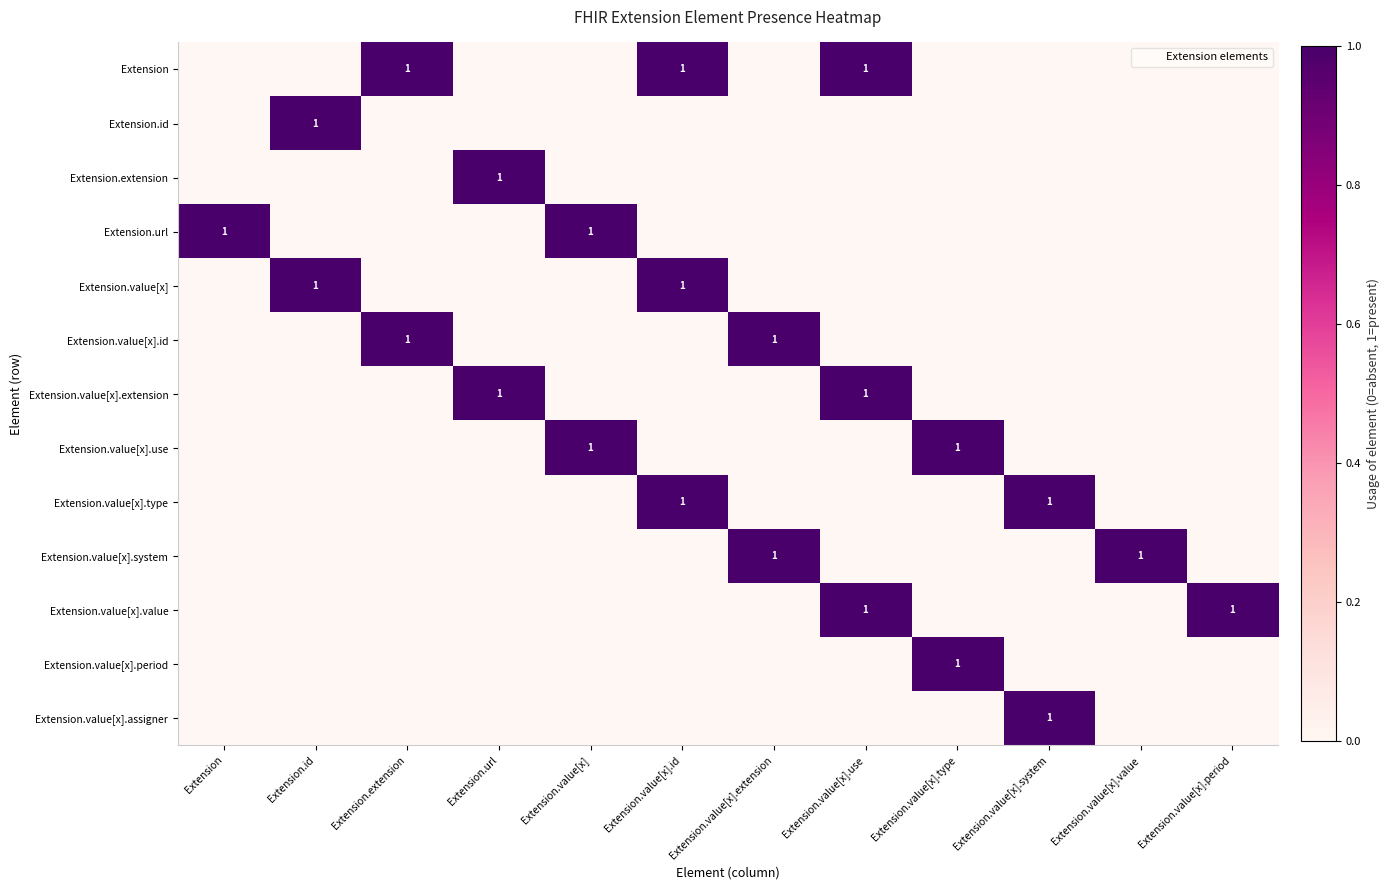

The value of Extension.id at Extension.extension is 1. True or false?

False